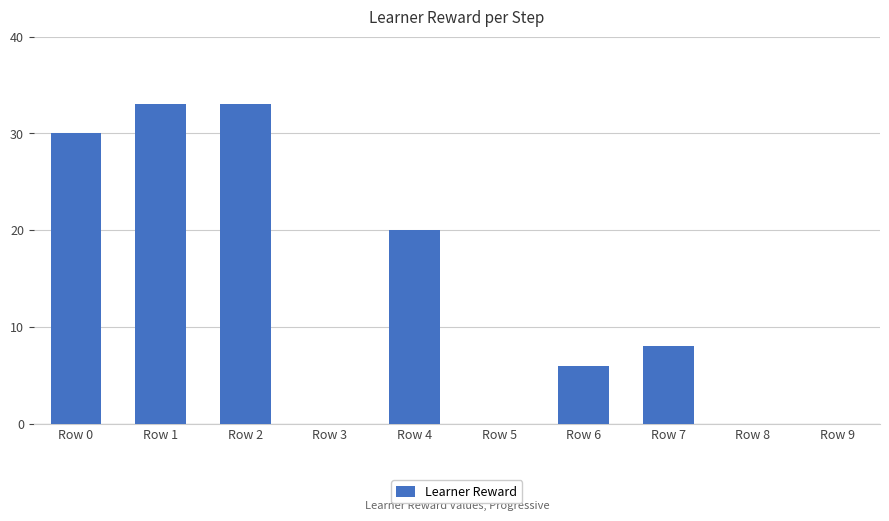

How many data points does each series have?

10